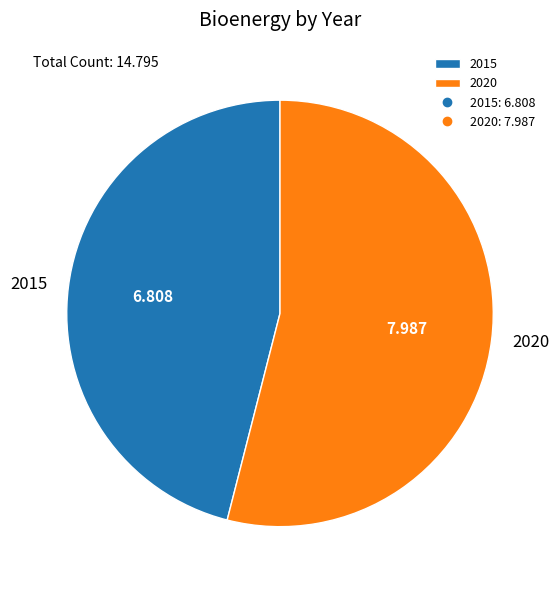

Is the sum of 2020 and 2015 greater than half?

Yes